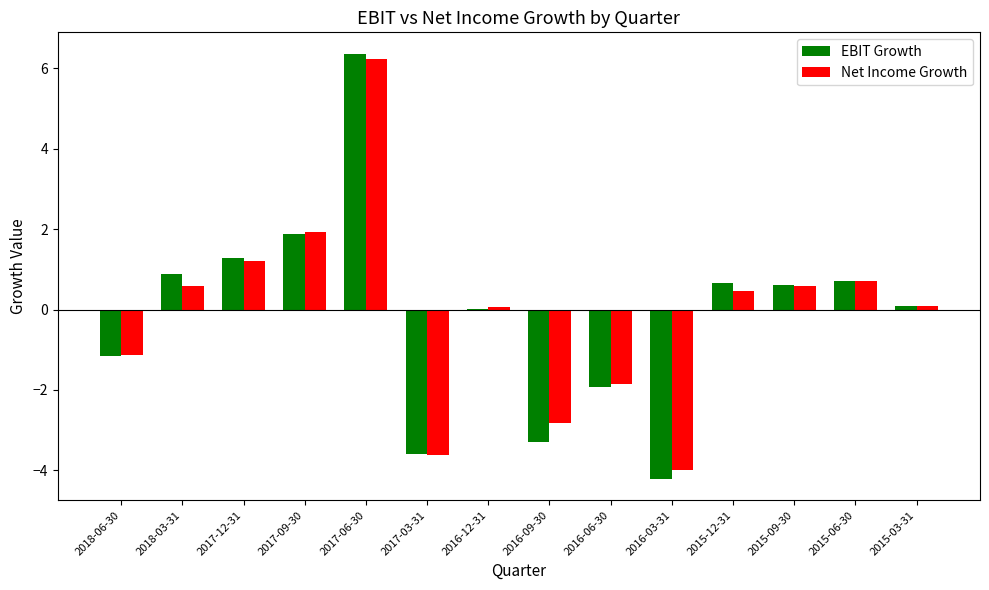

Count the number of data series in this chart.

2